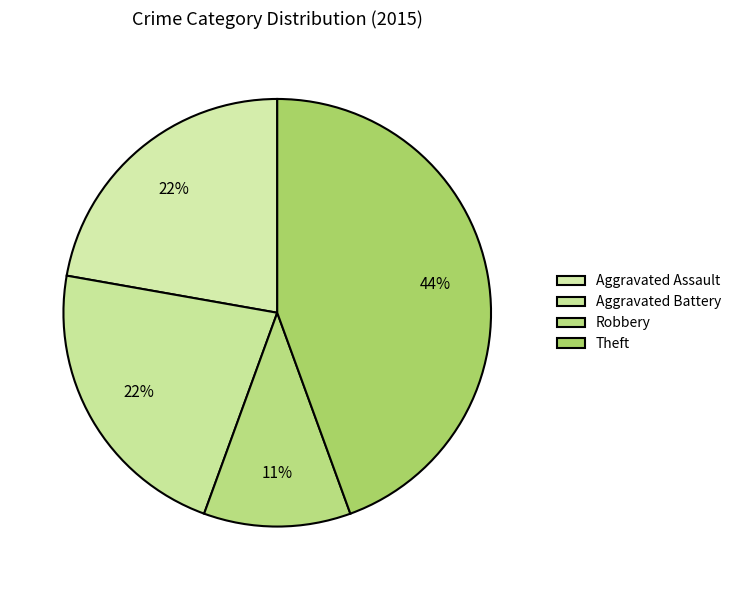

To the nearest percent, what is the combined percentage of Aggravated Assault and Aggravated Battery?

44%